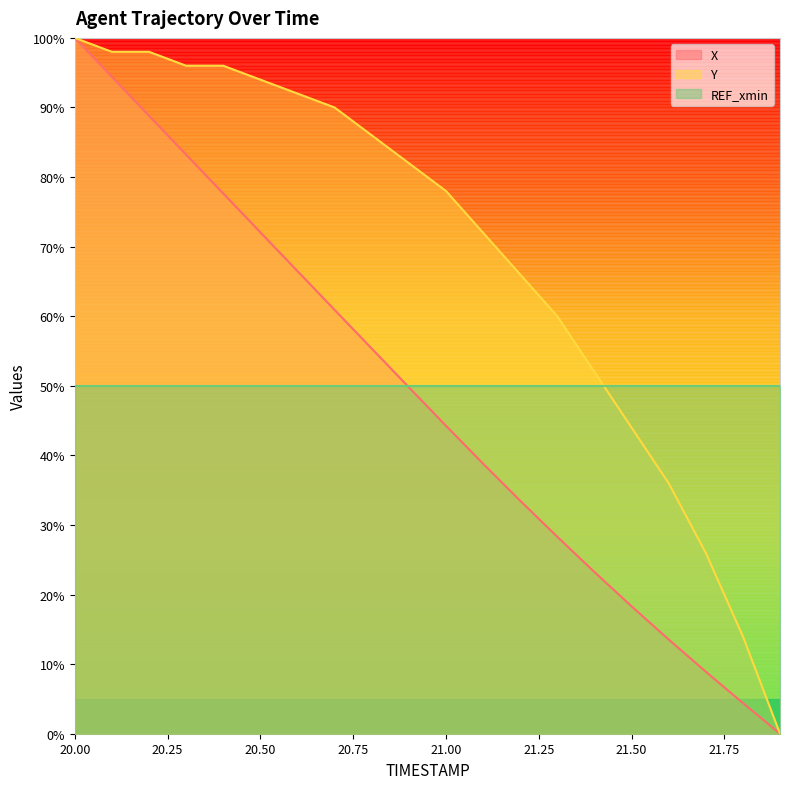

At which category is the sum across all series the highest?

20.00